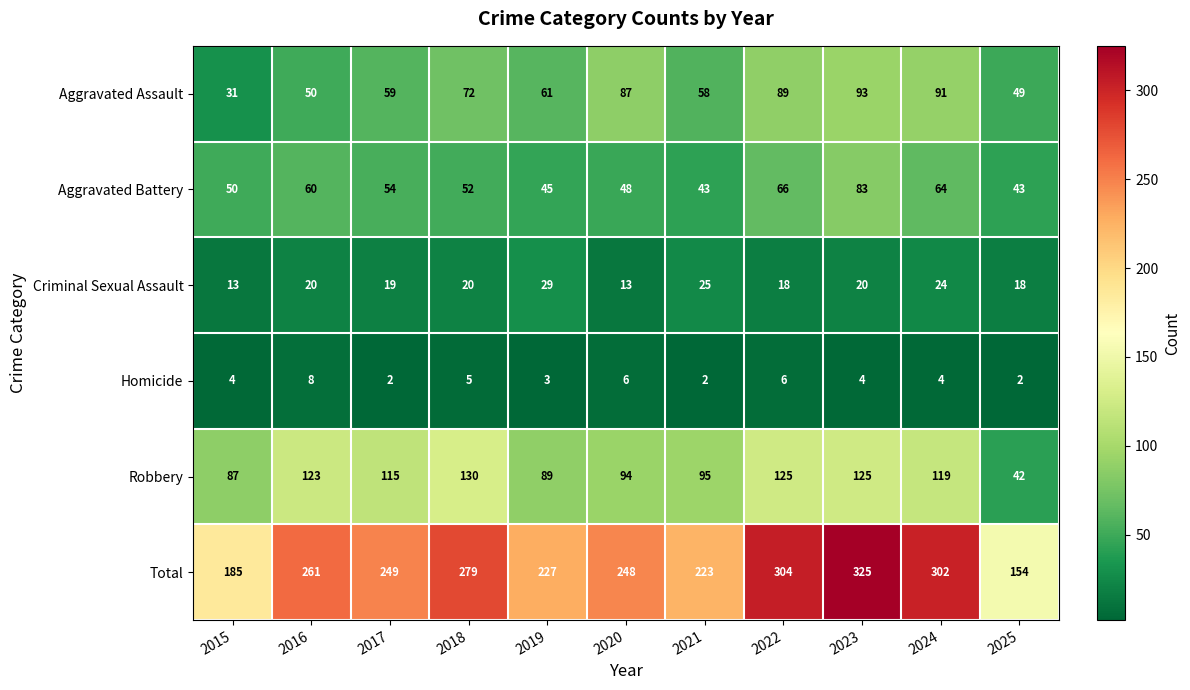

Which series has the widest spread of values?

Total